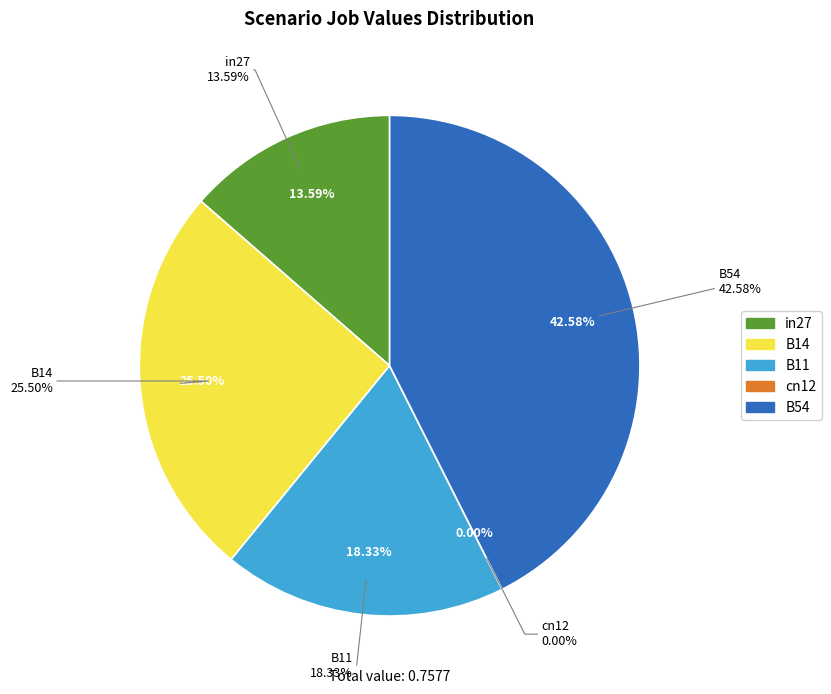

Does any single category account for the majority?

No